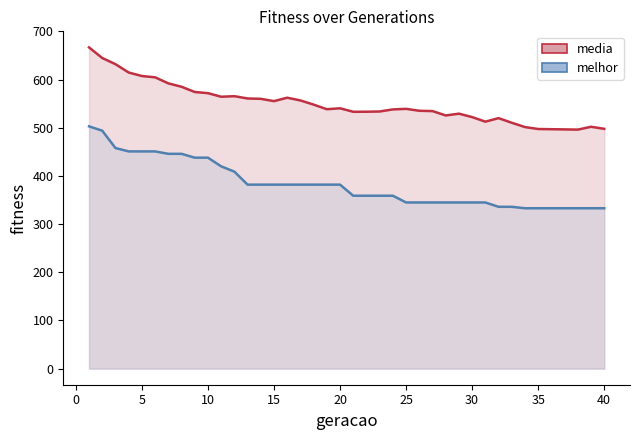

What is the highest value of the melhor series?

503.0